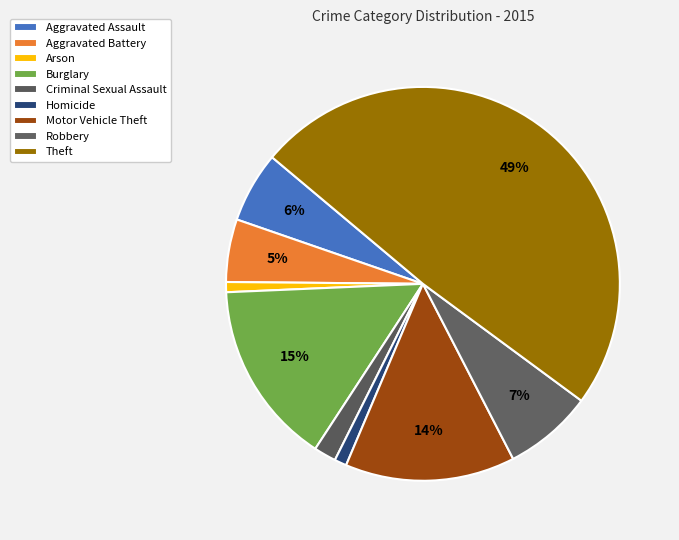

Is there a majority slice in this chart?

No